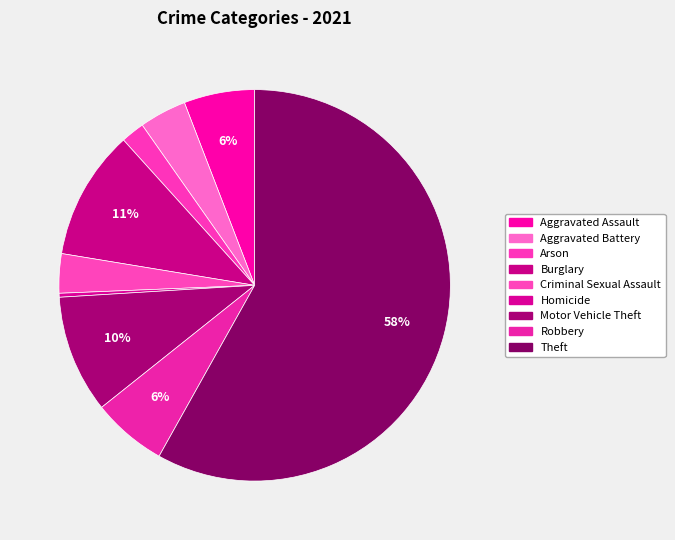

Does any single category account for the majority?

Yes